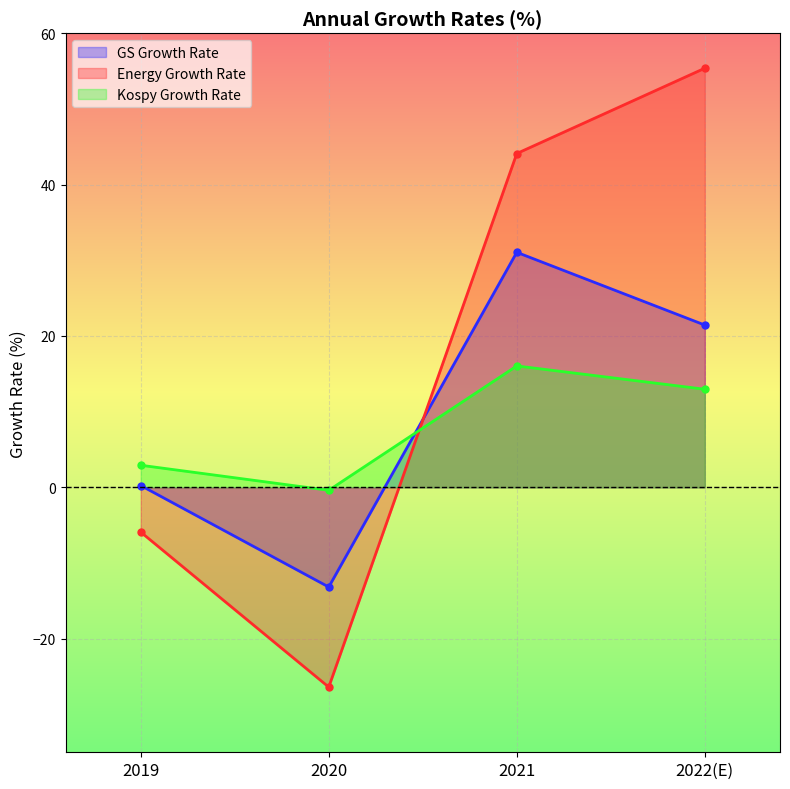

The value of GS Growth Rate at 2019 is 0.2. True or false?

True